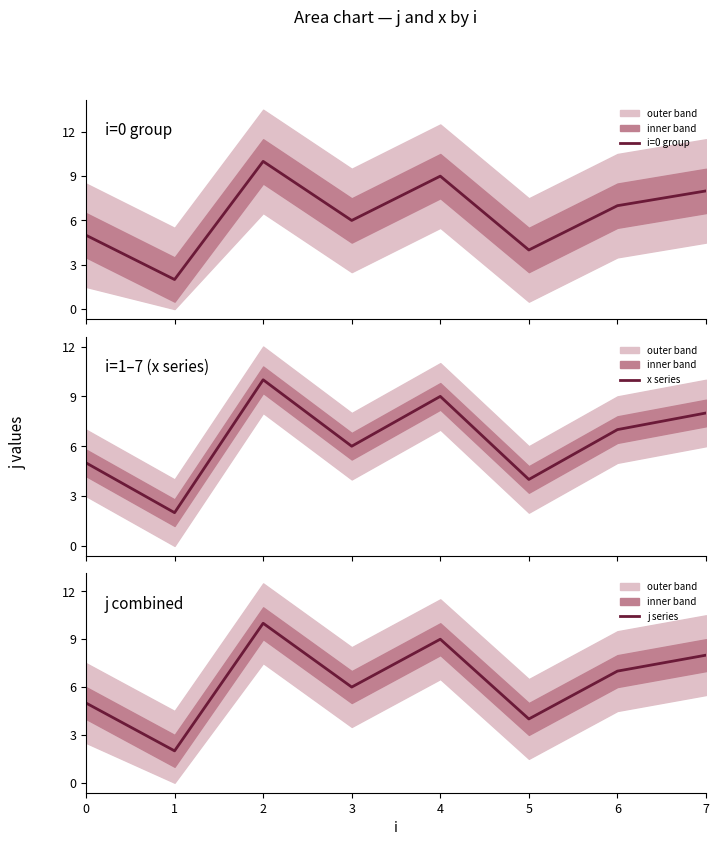

Between 2 and 5, which is larger?

2